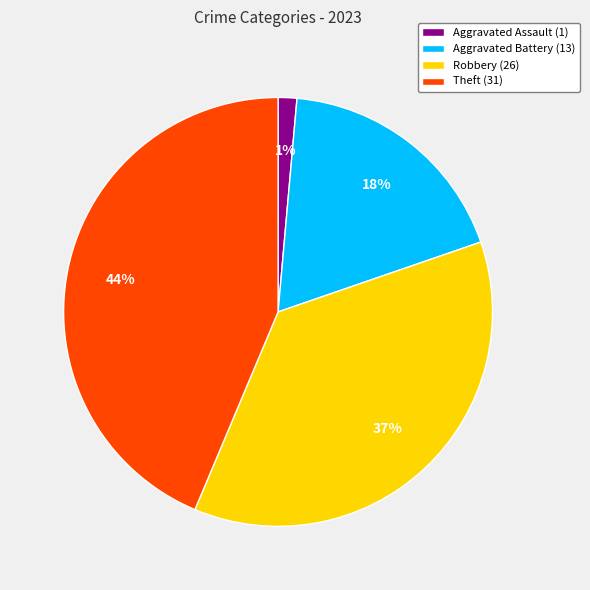

To the nearest percent, what percentage of the pie is Aggravated Assault?

1%